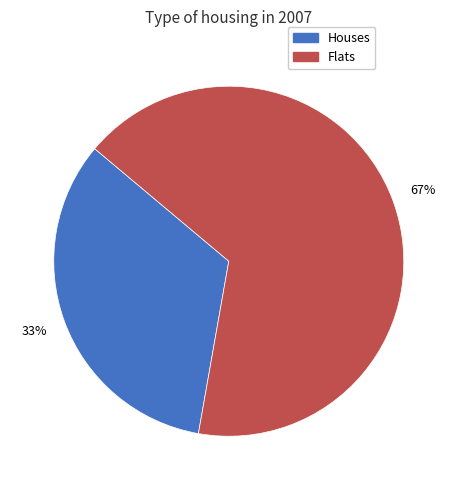

Is there any slice that represents more than half of the pie?

Yes